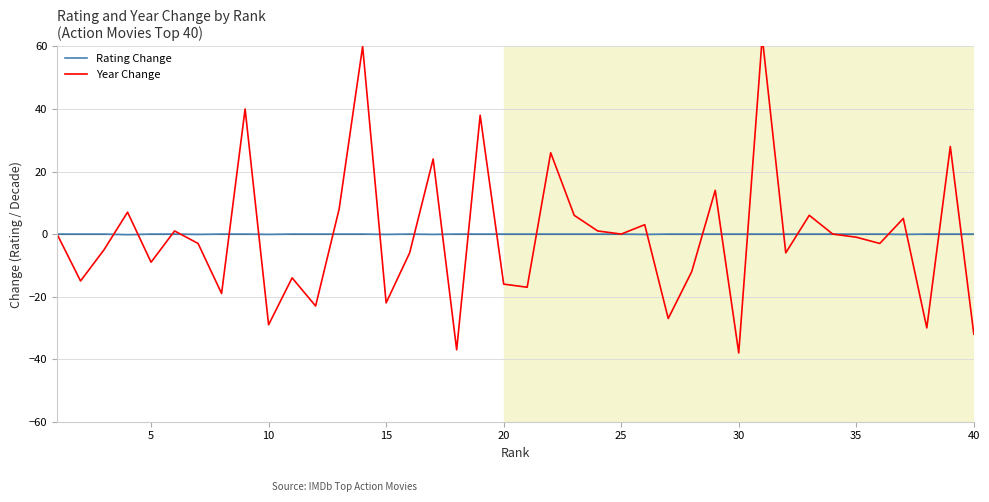

How many values in the Year Change series are below -1?

20